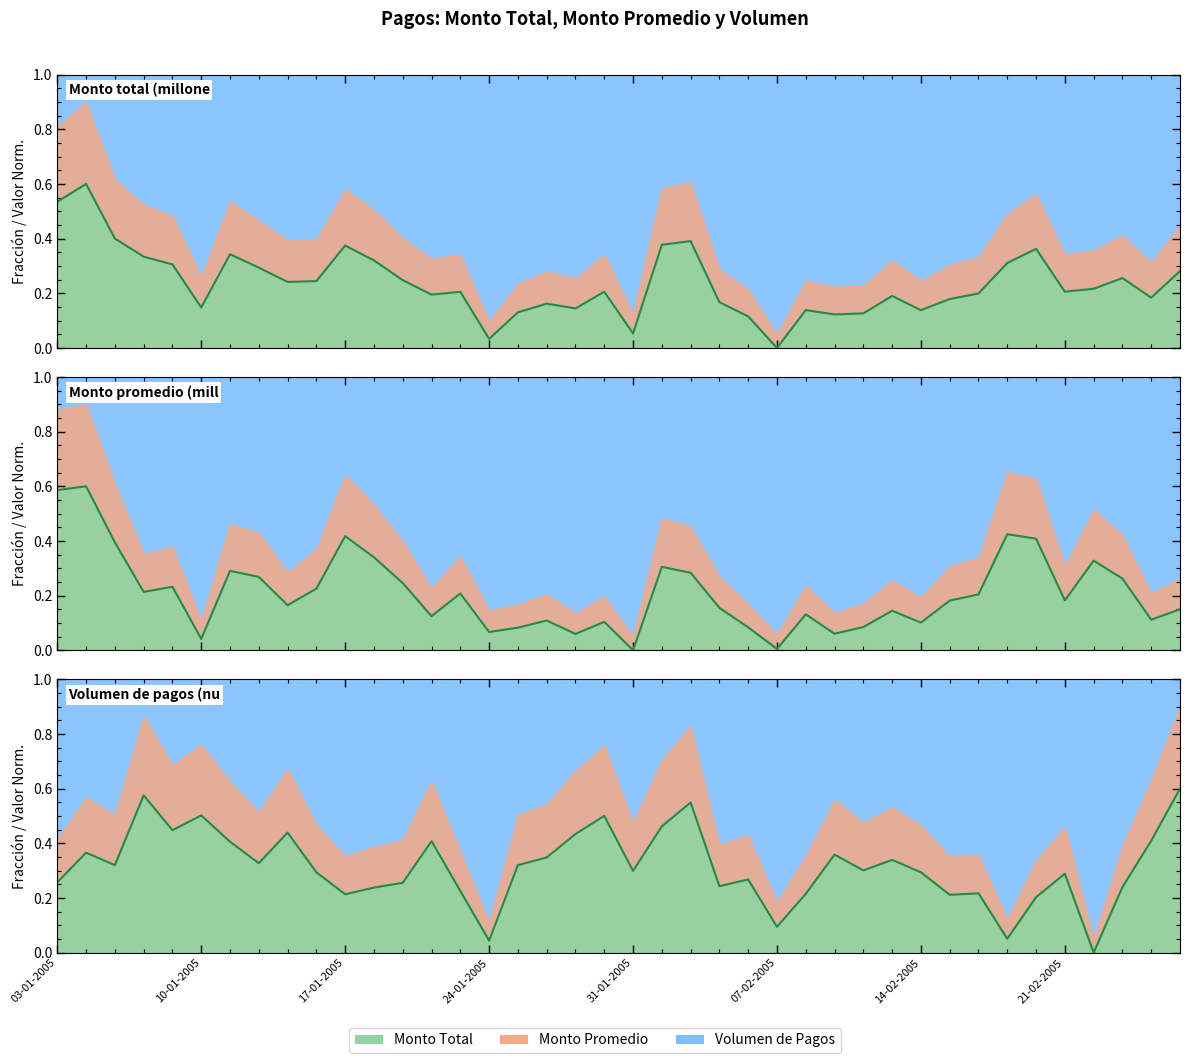

True or false: Monto promedio (millones de pesos) has more than 0 interior local peaks.

True